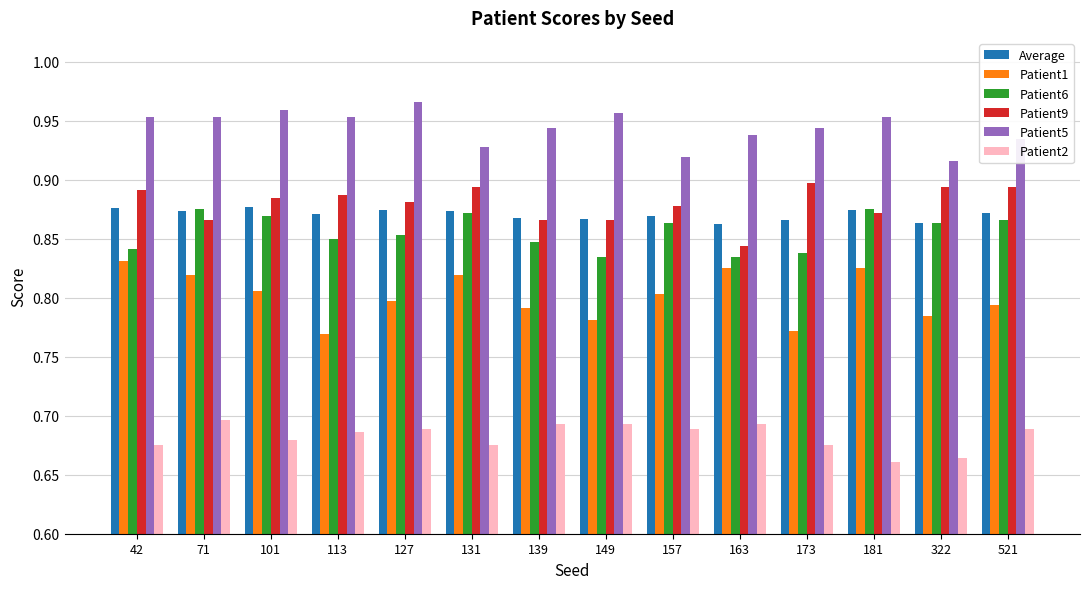

What are all the series names shown in the legend?

Average, Patient1, Patient6, Patient9, Patient5, Patient2